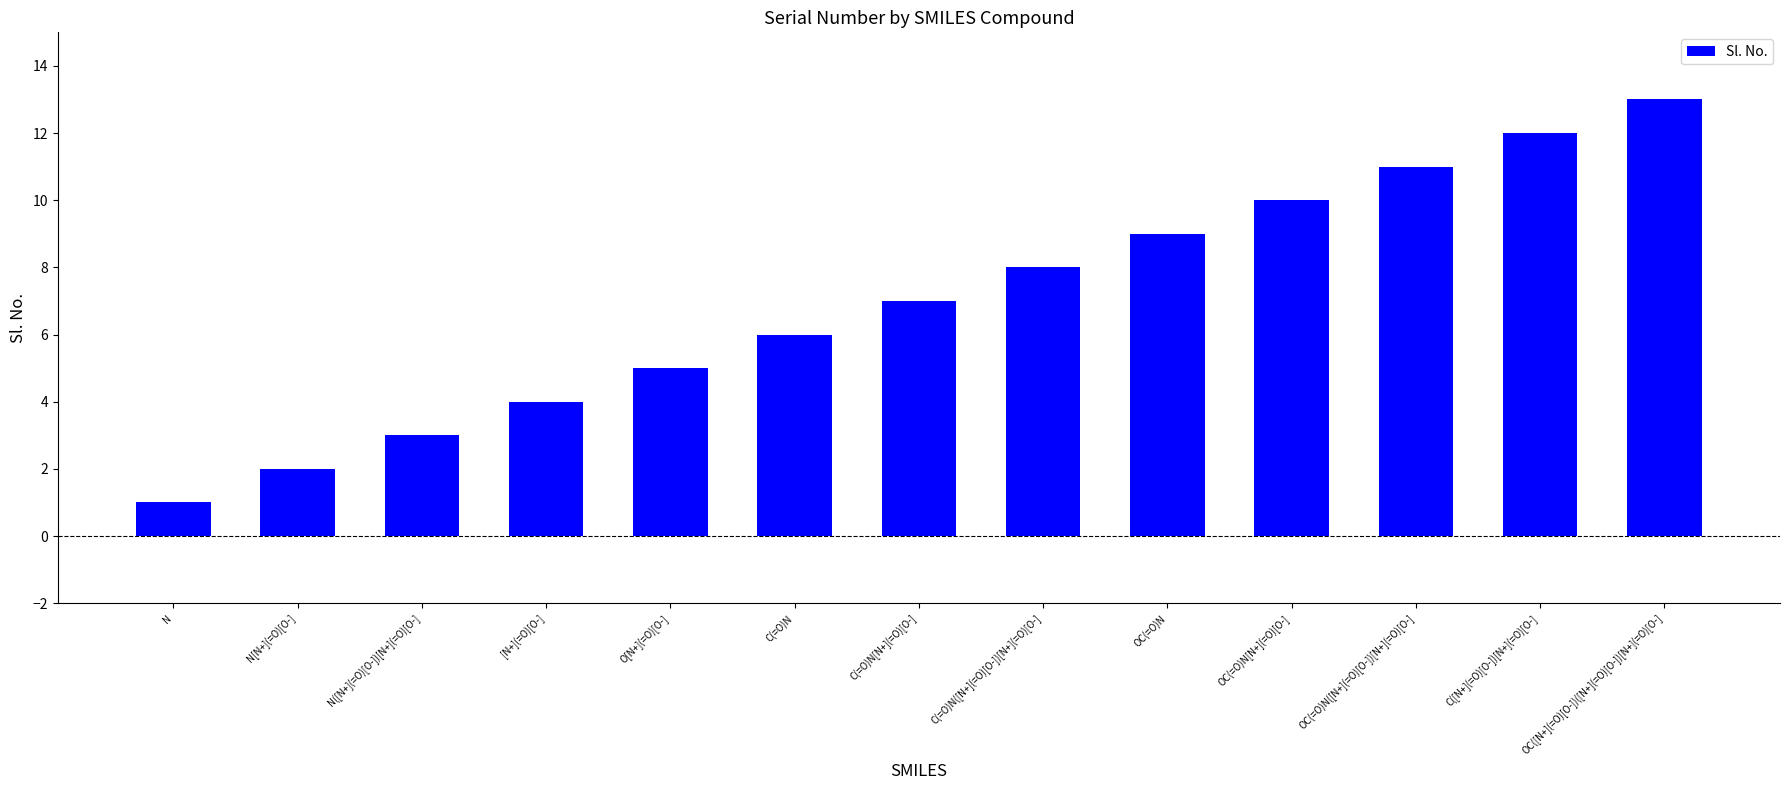

What is the difference between the second highest and minimum values?

11